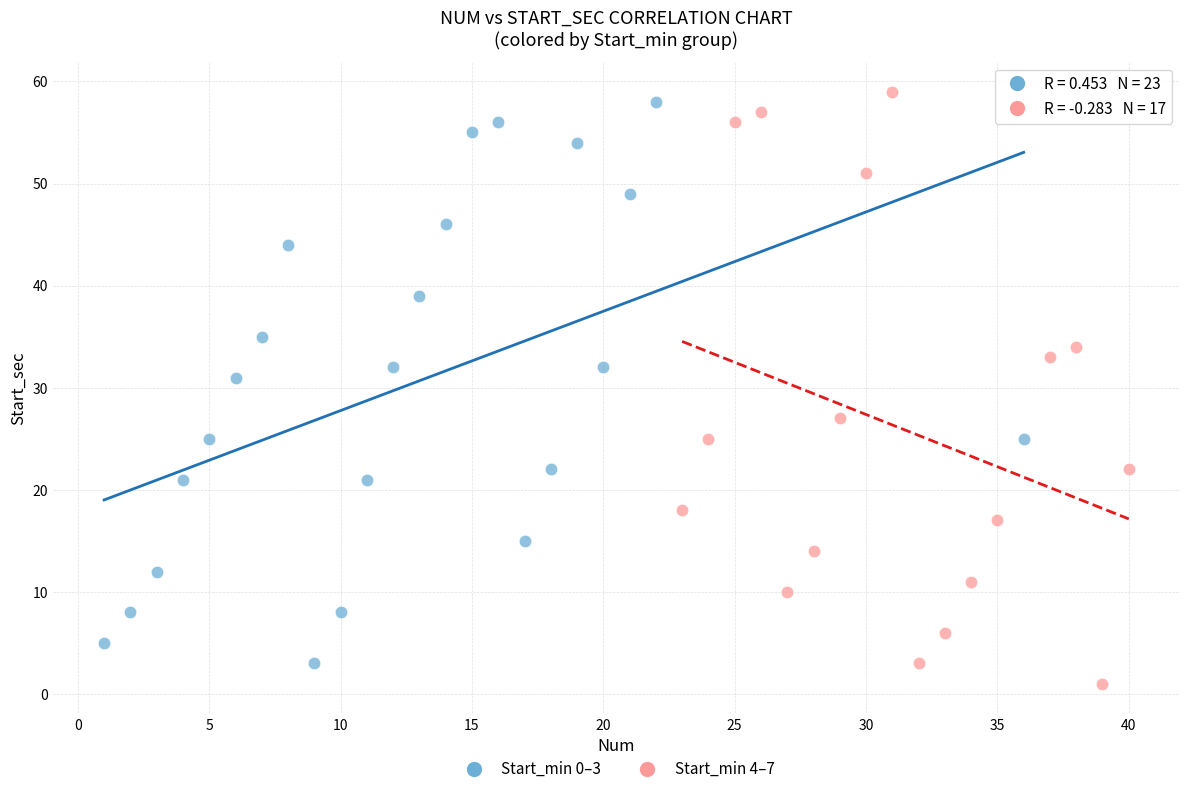

What are all the series names shown in the legend?

Start_min 0–3, Start_min 4–7